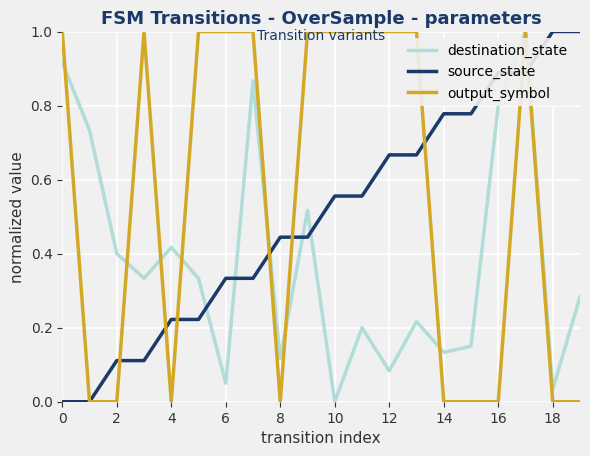

What are all the series names shown in the legend?

destination_state, source_state, output_symbol